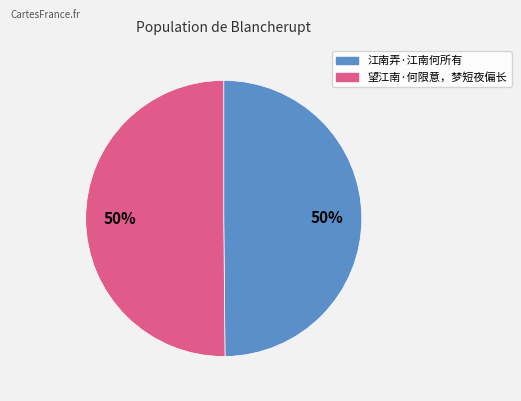

Approximately how many times larger is the value at 望江南·何限意，梦短夜偏长 compared to 江南弄·江南何所有?

1.0